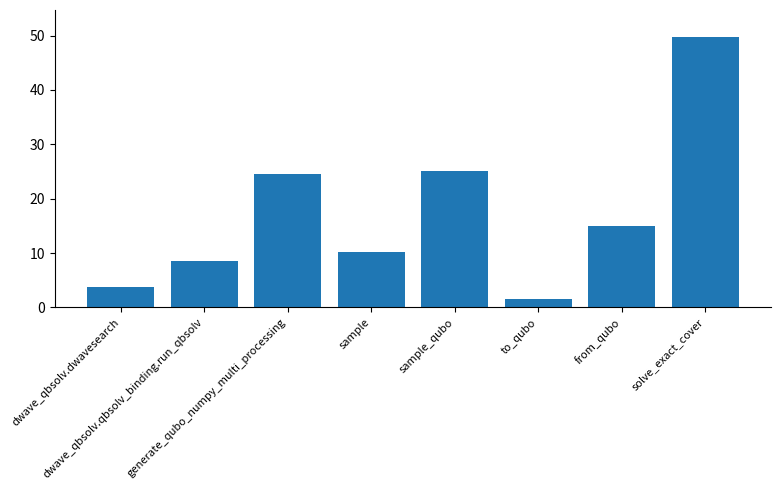

List the labels in order of value, smallest first.

to_qubo, dwave_qbsolv.dwavesearch, dwave_qbsolv.qbsolv_binding.run_qbsolv, sample, from_qubo, generate_qubo_numpy_multi_processing, sample_qubo, solve_exact_cover